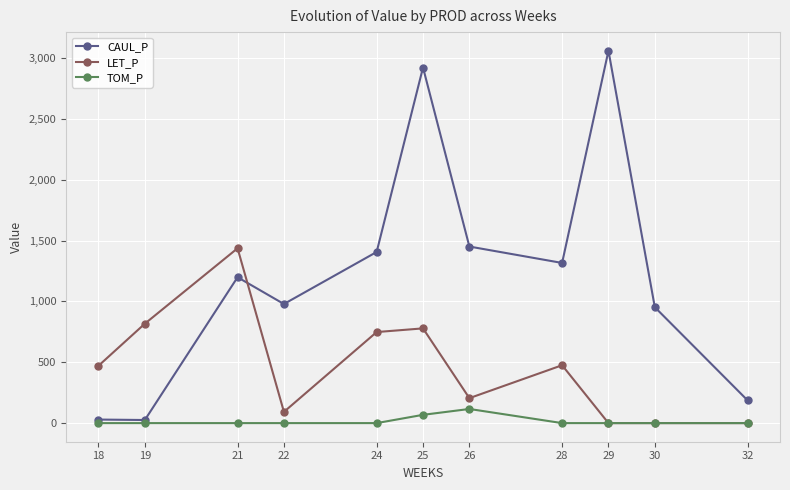

What is the average value of the CAUL_P series?

1229.5